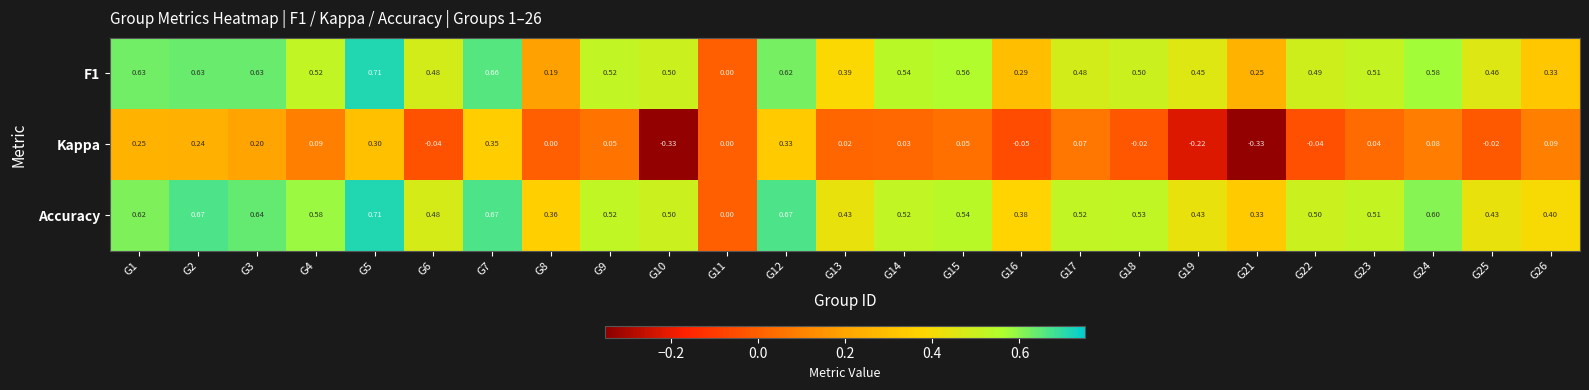

Which series changed the most between G21 and G22?

Kappa